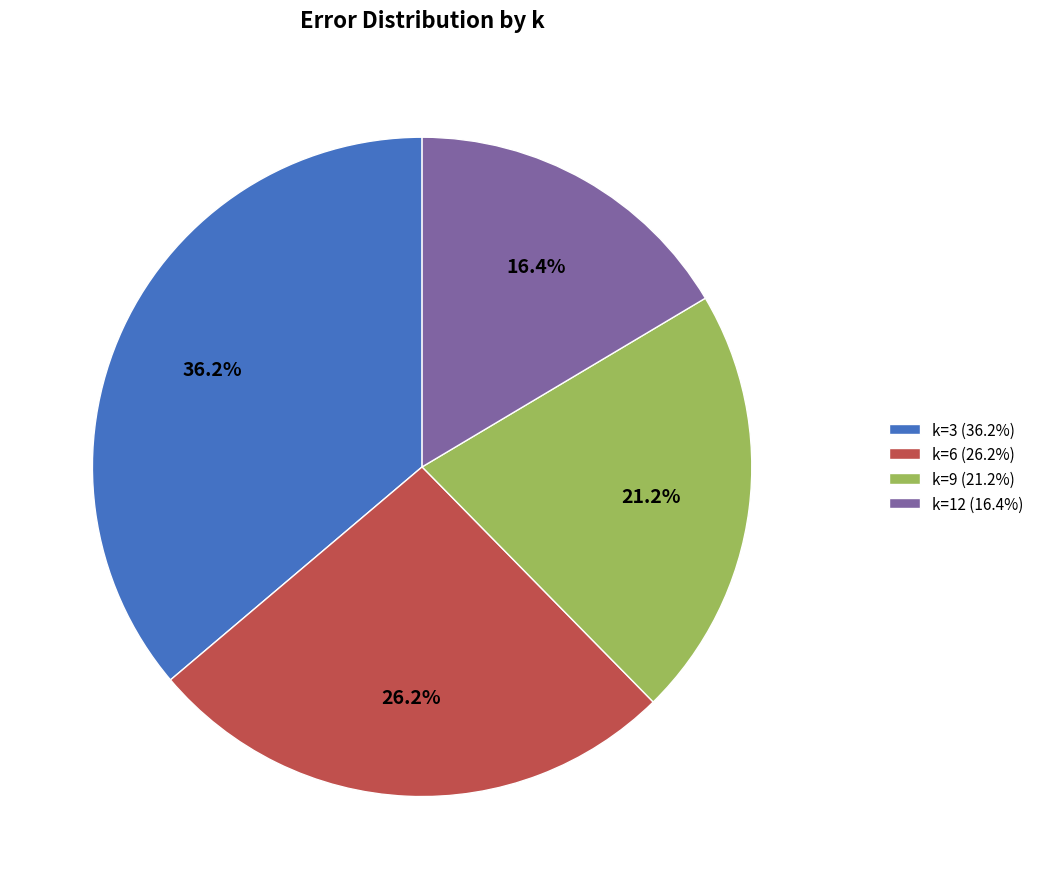

Between k=3 (36.2%) and k=12 (16.4%), which is larger?

k=3 (36.2%)